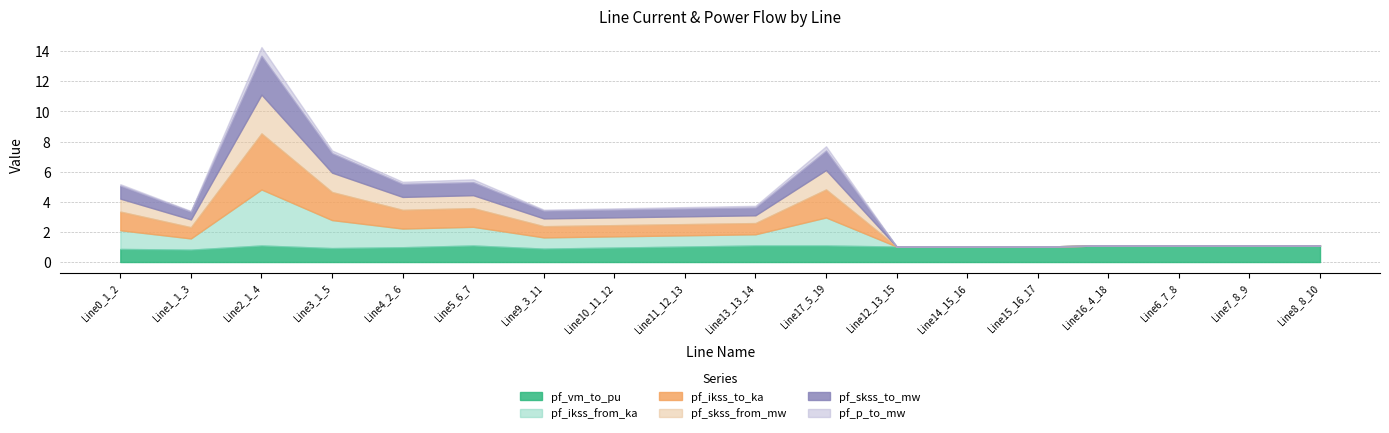

Reading left to right, transcribe all the data shown in this chart.

pf_vm_to_pu: 0.9	0.8	1.1	0.9	1.0	1.1	0.9	1.0	1.0	1.1	1.1	1.0	1.0	1.0	1.1	1.1	1.1	1.1
pf_ikss_from_ka: 1.2	0.7	3.7	1.9	1.2	1.2	0.7	0.7	0.7	0.7	1.9	0.0	0.0	0.0	0.0	0.0	0.0	0.0
pf_ikss_to_ka: 1.2	0.7	3.7	1.9	1.2	1.2	0.7	0.7	0.7	0.7	1.9	0.0	0.0	0.0	0.0	0.0	0.0	0.0
pf_skss_from_mw: 0.9	0.5	2.6	1.3	0.9	0.9	0.5	0.5	0.5	0.5	1.3	0.0	0.0	0.0	0.0	0.0	0.0	0.0
pf_skss_to_mw: 0.9	0.5	2.6	1.3	0.9	0.9	0.5	0.5	0.5	0.5	1.3	0.0	0.0	0.0	0.0	0.0	0.0	0.0
pf_p_to_mw: 0.1	0.0	0.6	0.2	0.1	0.2	0.1	0.1	0.1	0.1	0.3	0.0	0.0	0.0	0.0	0.0	0.0	0.0